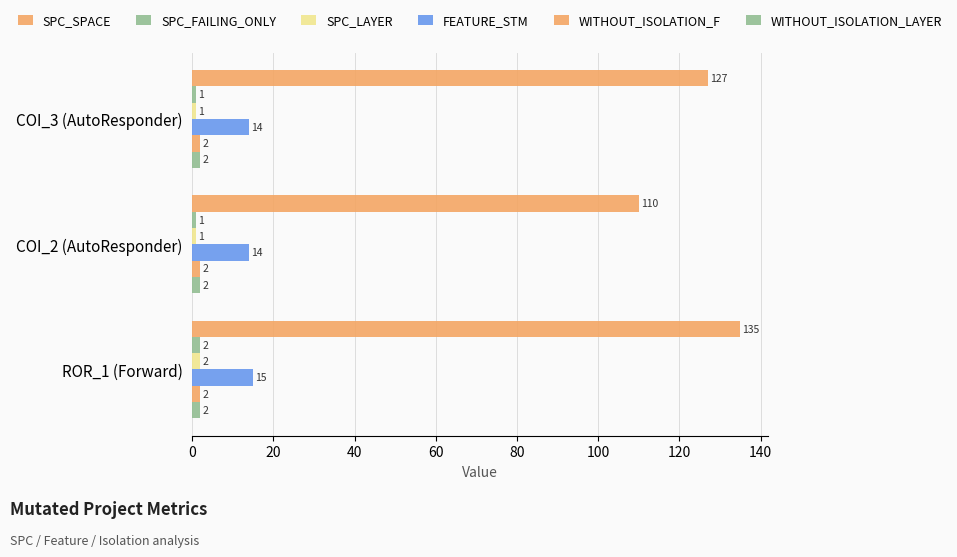

How many data points does each series have?

3